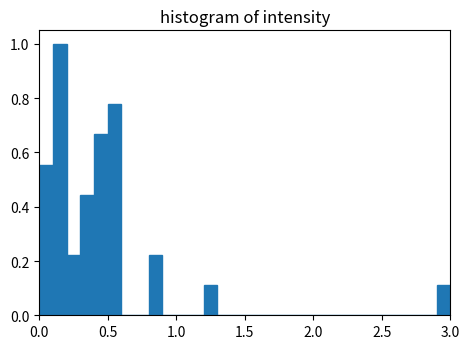

Around what value on the x-axis is the tallest bar? Give the approximate position of its centre, as read against the axis.

0.15